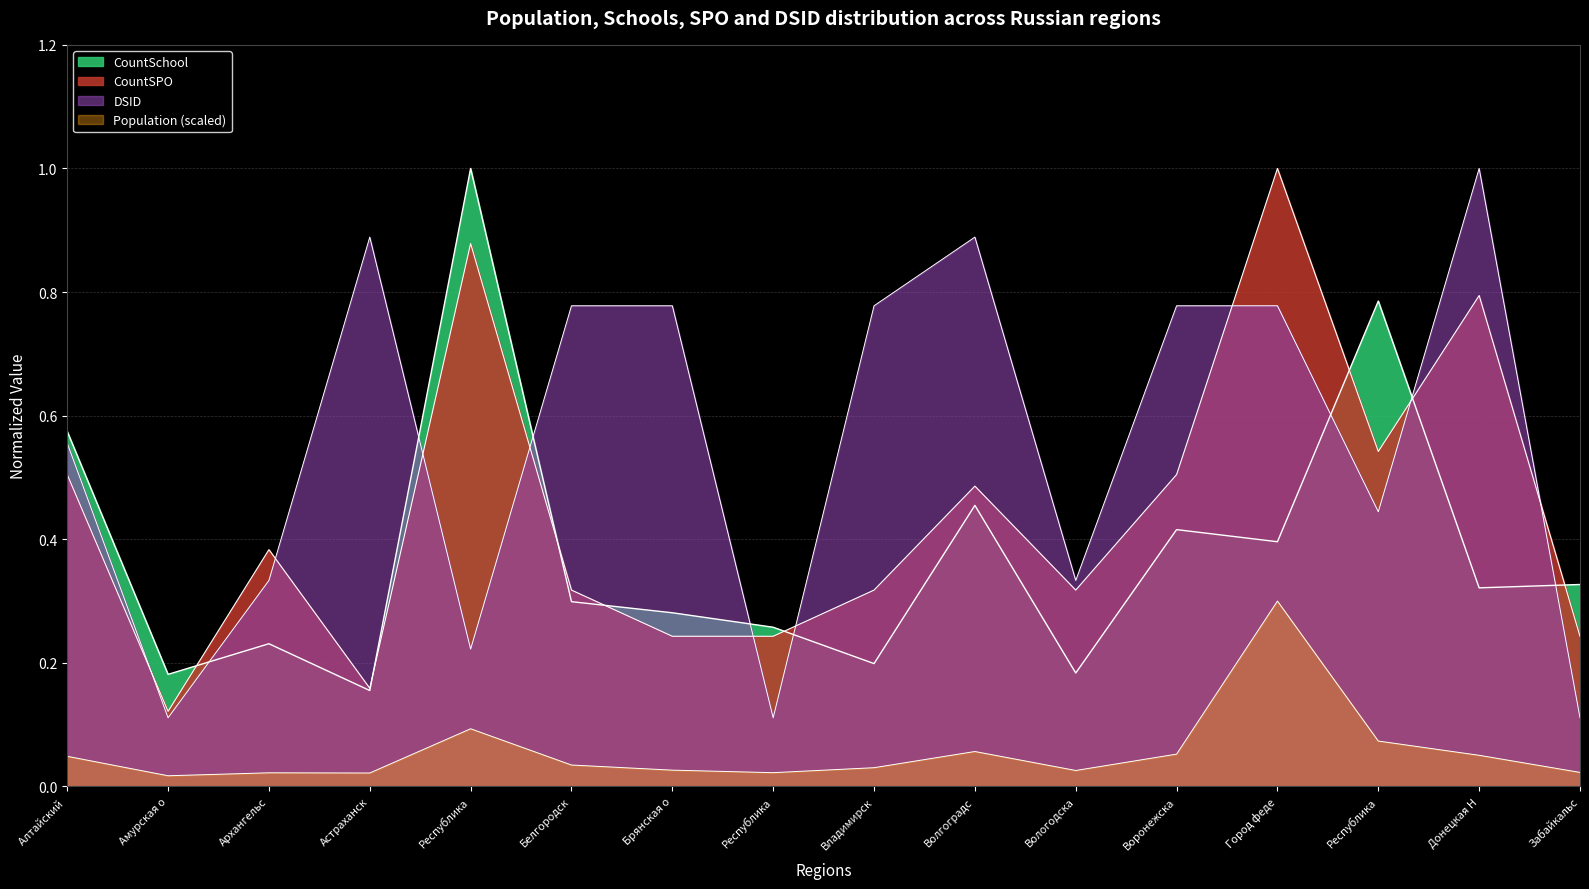

How many CountSchool values are between 0 and 1?

16